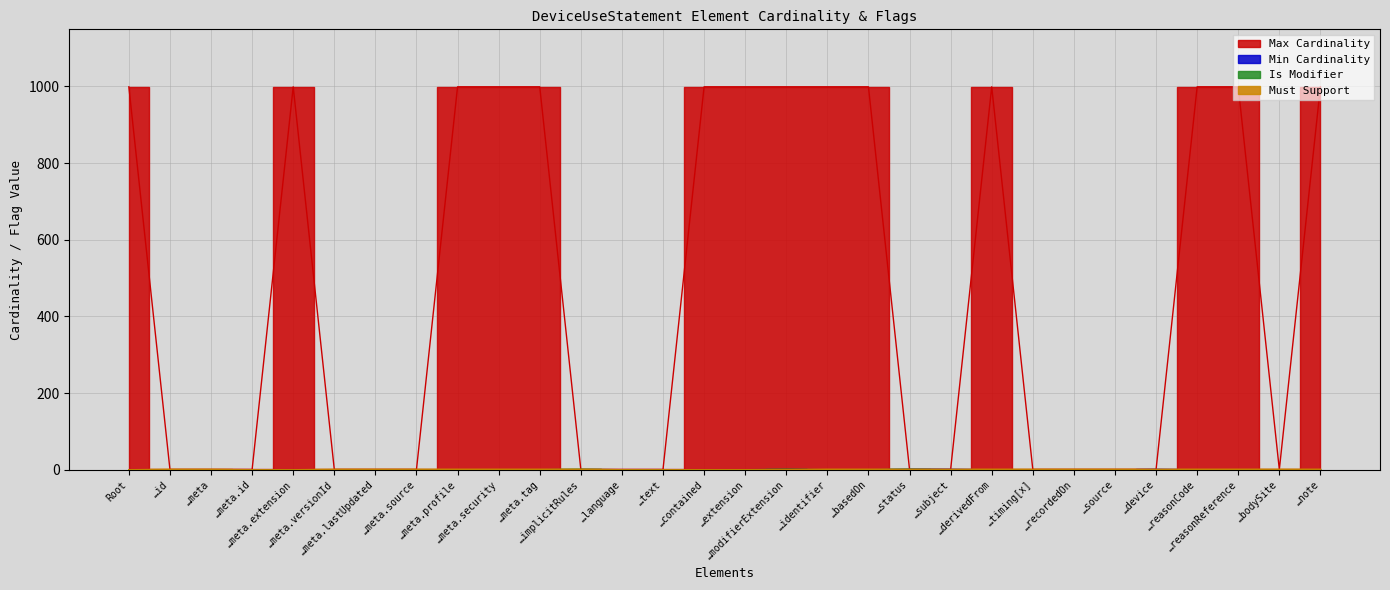

The value of Min Cardinality at …device is 1. True or false?

True